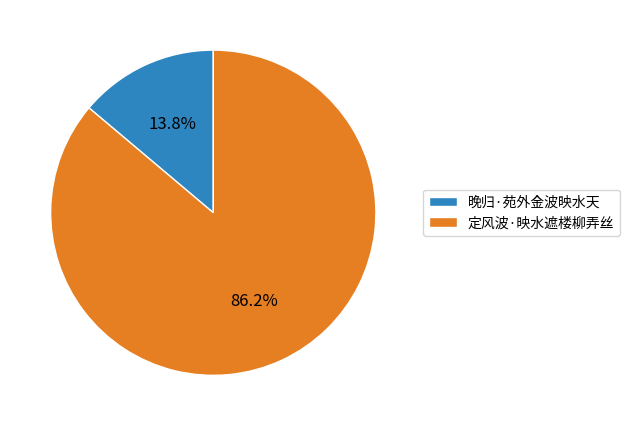

What percentage is the 定风波·映水遮楼柳弄丝 slice, to the nearest percent?

86%